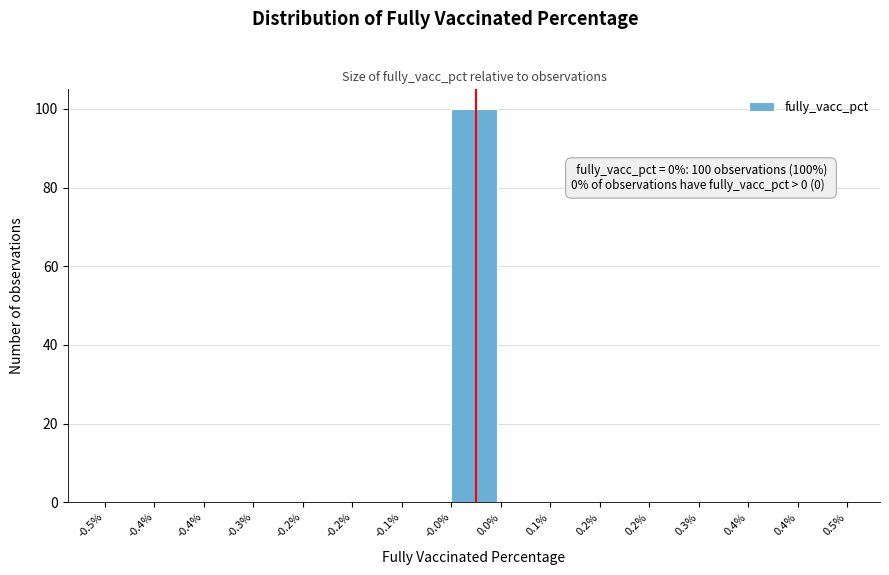

How many categories are shown in the chart?

15